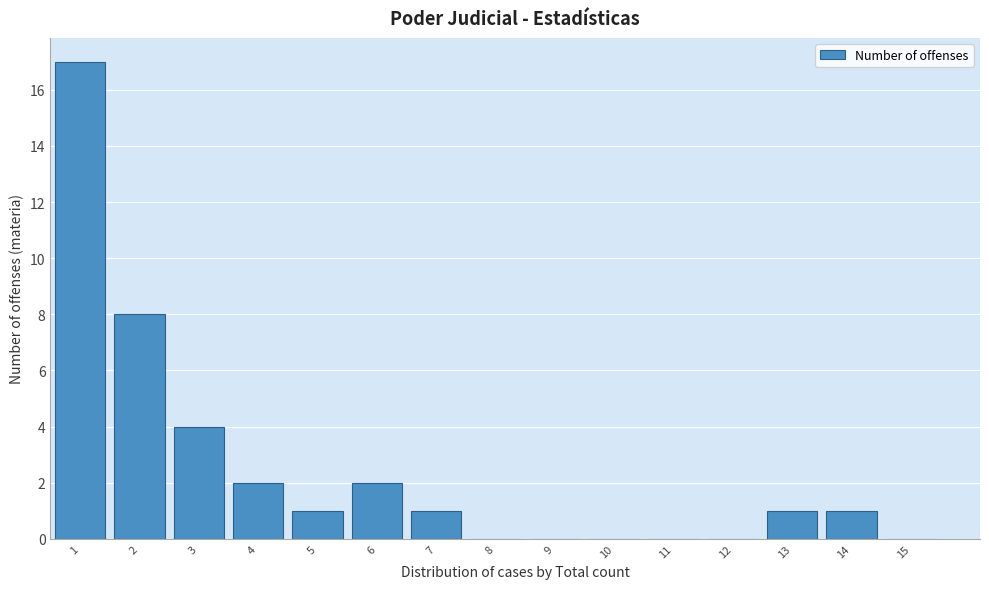

Reading left to right, what are all the values shown in this chart?

1=17	2=8	3=4	4=2	5=1	6=2	7=1	8=0	9=0	10=0	11=0	12=0	13=1	14=1	15=0